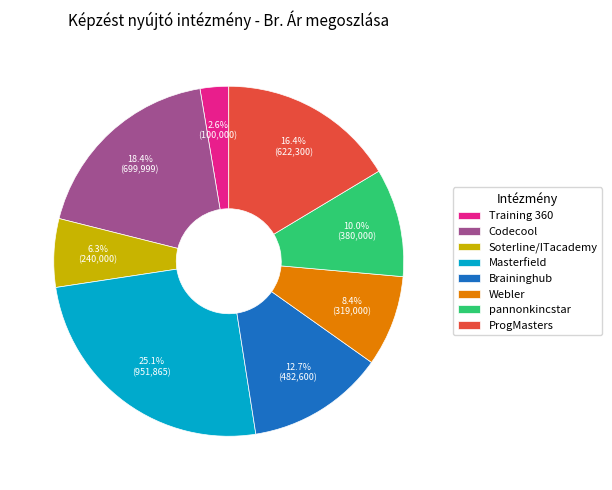

Rank the categories by value from highest to lowest.

Masterfield, Codecool, ProgMasters, Braininghub, pannonkincstar, Webler, Soterline/ITacademy, Training 360